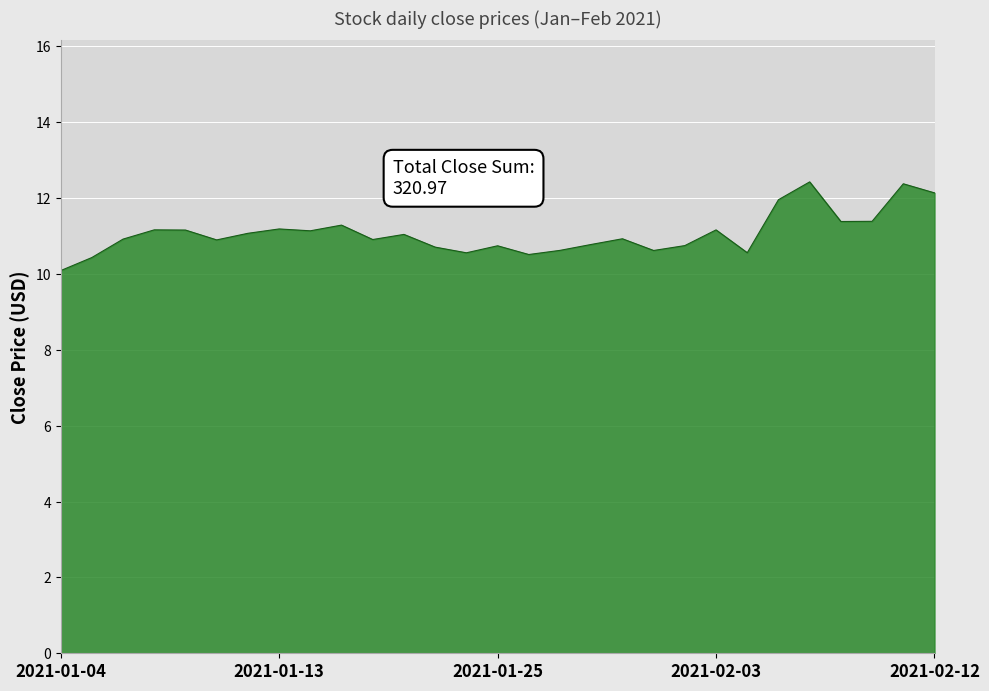

What is the sum of all values?

321.0